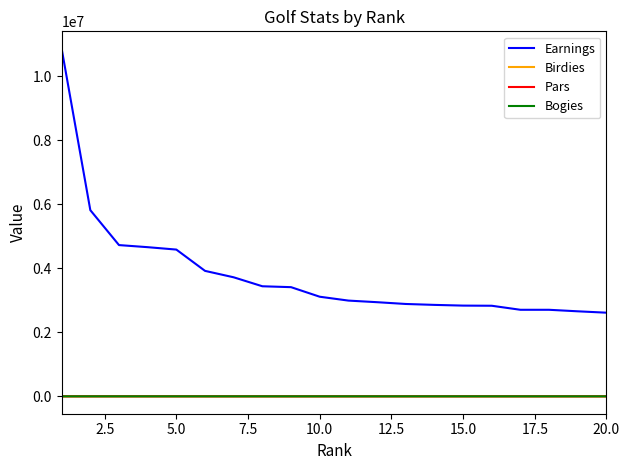

How many lines are shown in the chart?

4